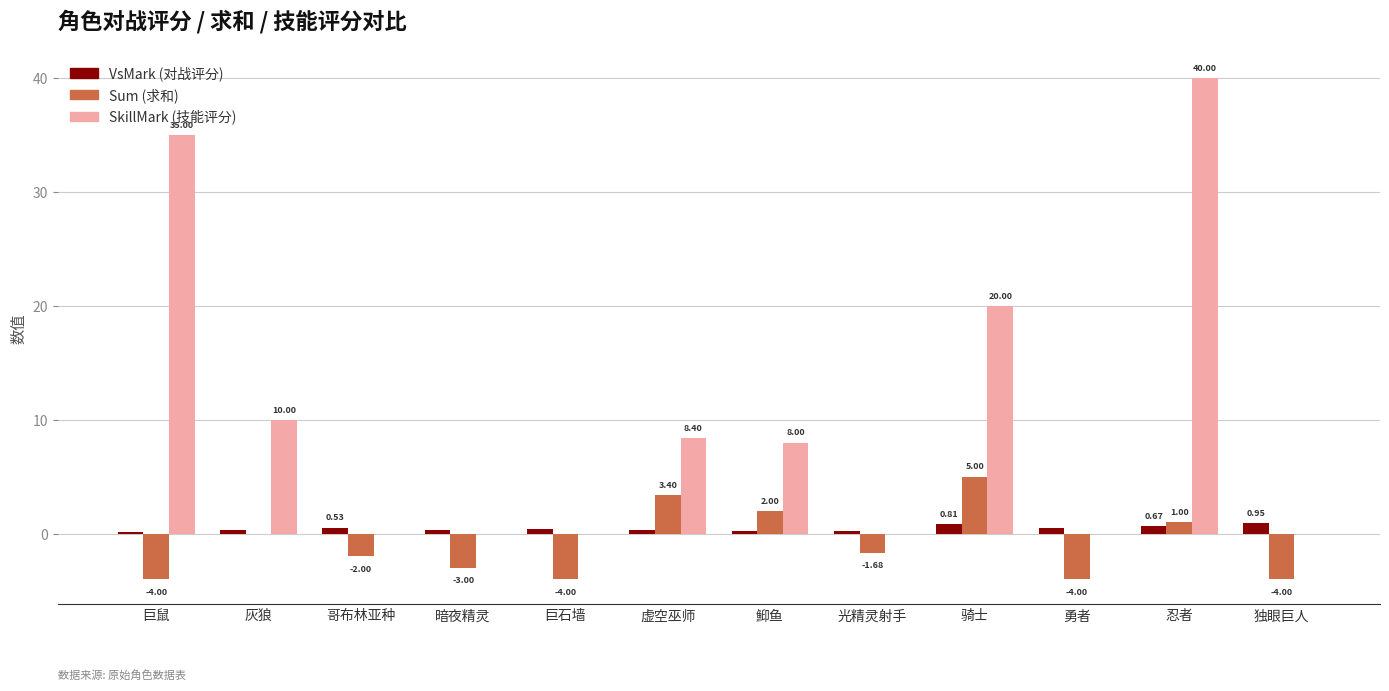

At which category is the sum across all series the highest?

忍者